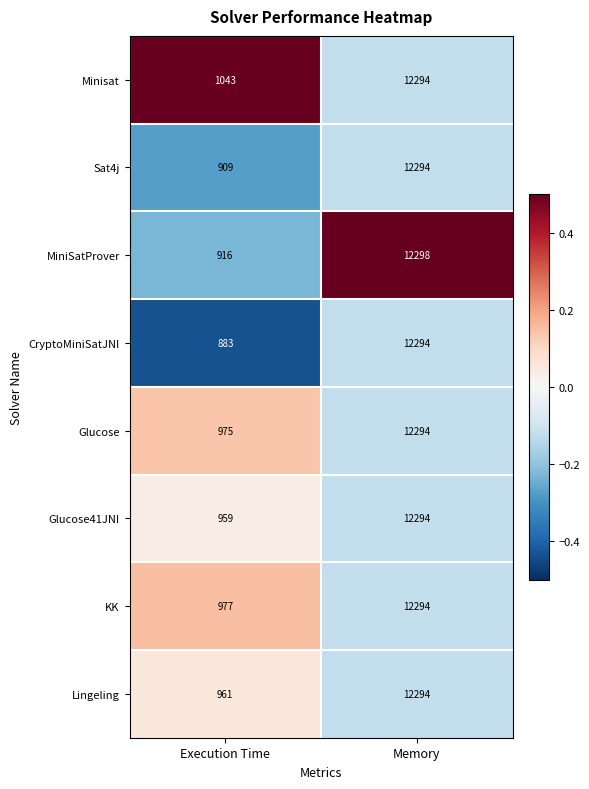

Which series changed the most between Execution Time and Memory?

CryptoMiniSatJNI